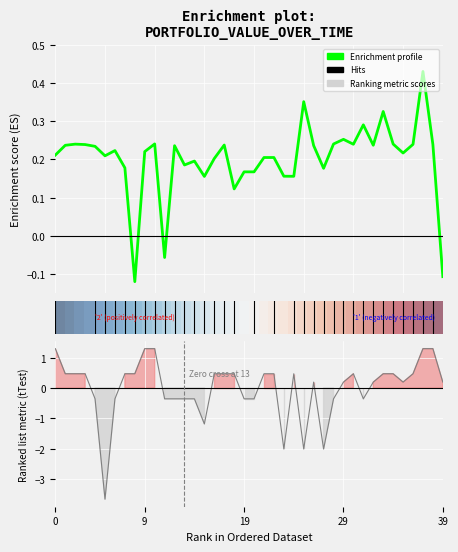

How many series are shown in this chart?

3